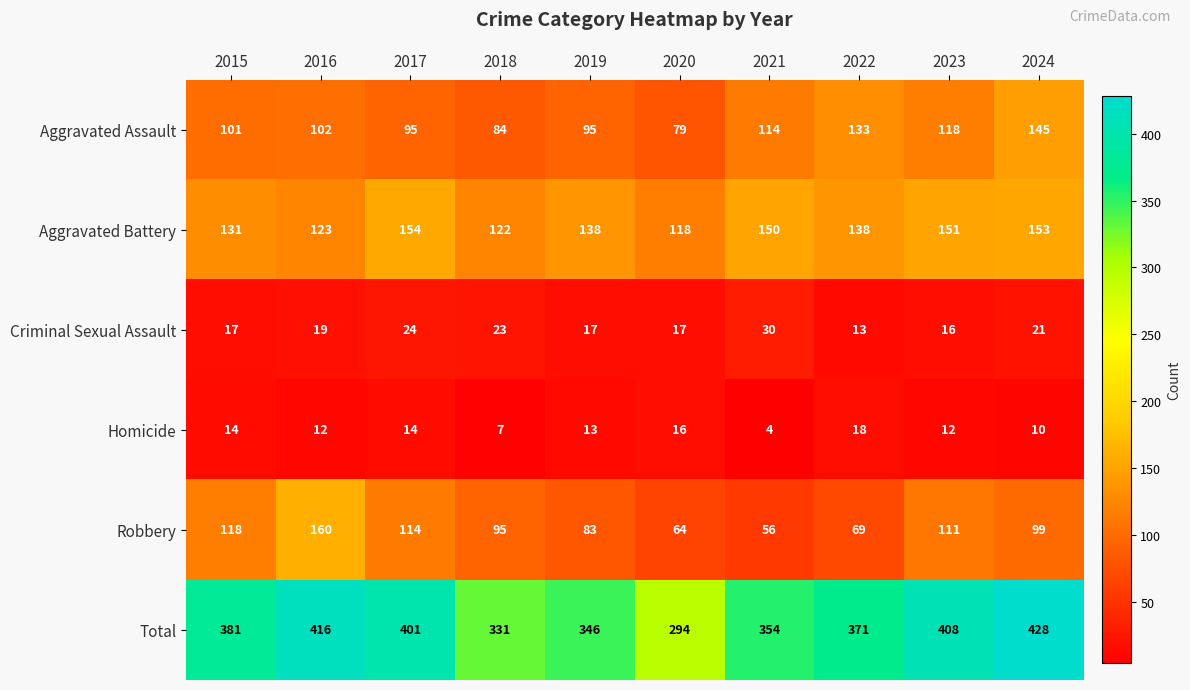

What is the average value of the Total series?

373